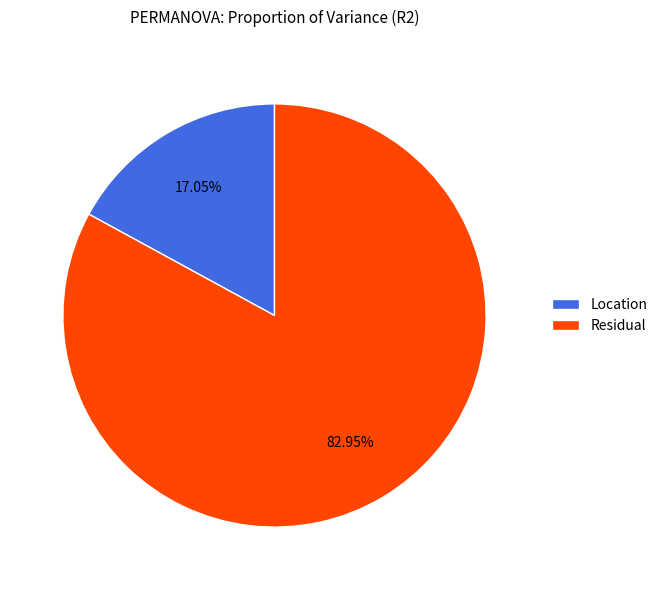

Is there any slice that represents more than half of the pie?

Yes